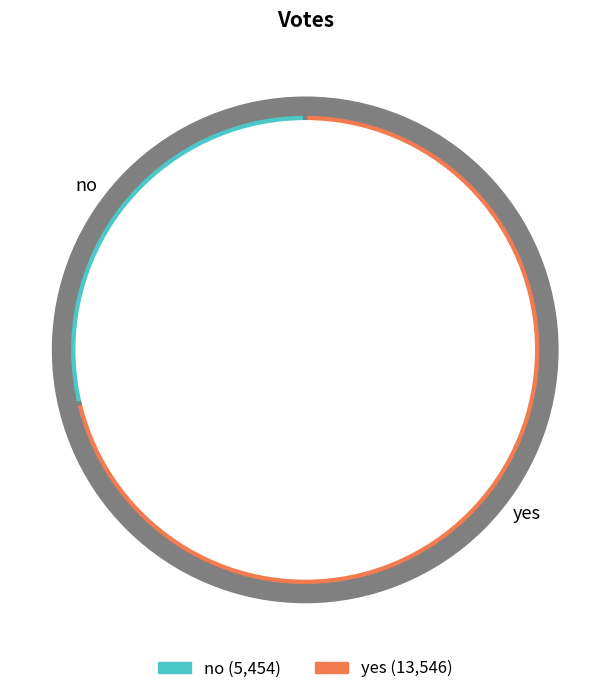

Approximately how many times larger is the value at no compared to yes?

0.4